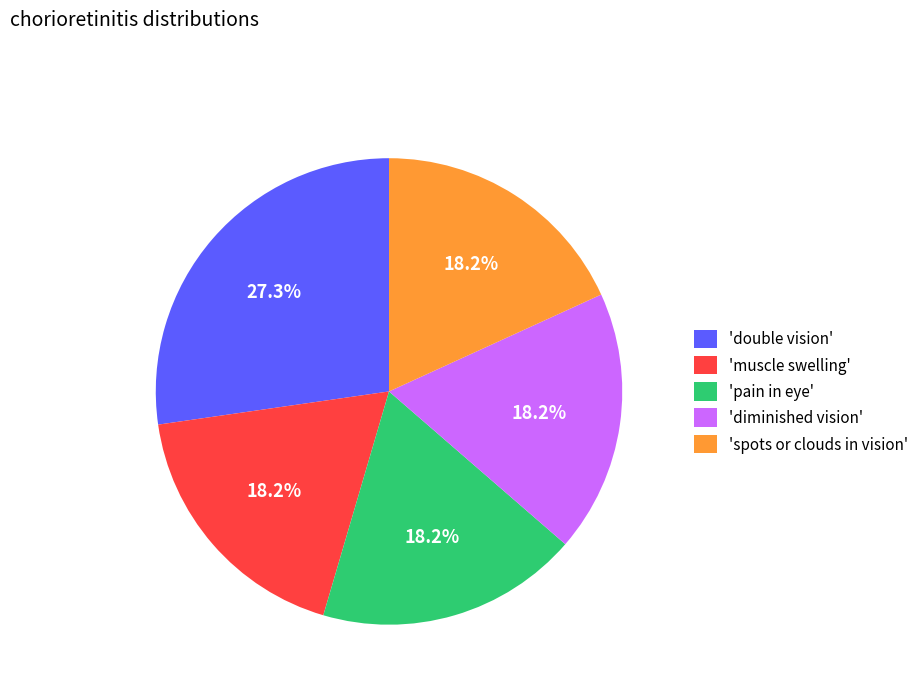

To the nearest percent, what is the average slice percentage?

20%